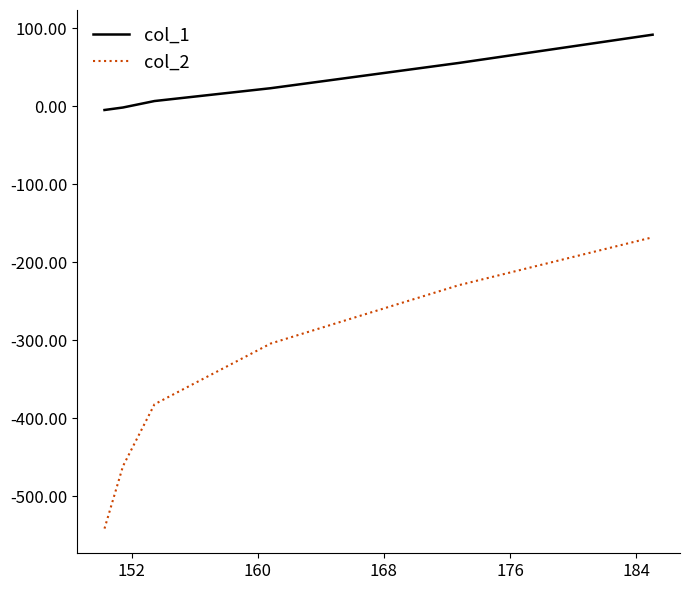

What is the minimum value shown in the chart?

-541.7